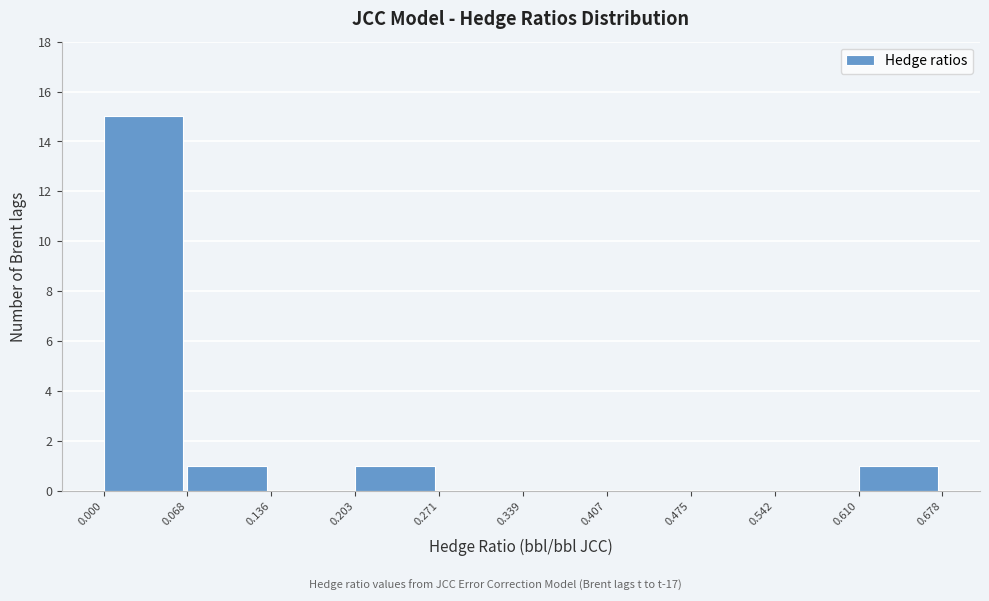

Reading left to right, list every bar in this chart as the range it spans on the x-axis followed by its height. The values are not printed on the chart, so give them approximately, as read against the axis.

0.000 to 0.068: 15
0.068 to 0.136: 1
0.136 to 0.203: 0
0.203 to 0.271: 1
0.271 to 0.339: 0
0.339 to 0.407: 0
0.407 to 0.475: 0
0.475 to 0.542: 0
0.542 to 0.610: 0
0.610 to 0.678: 1